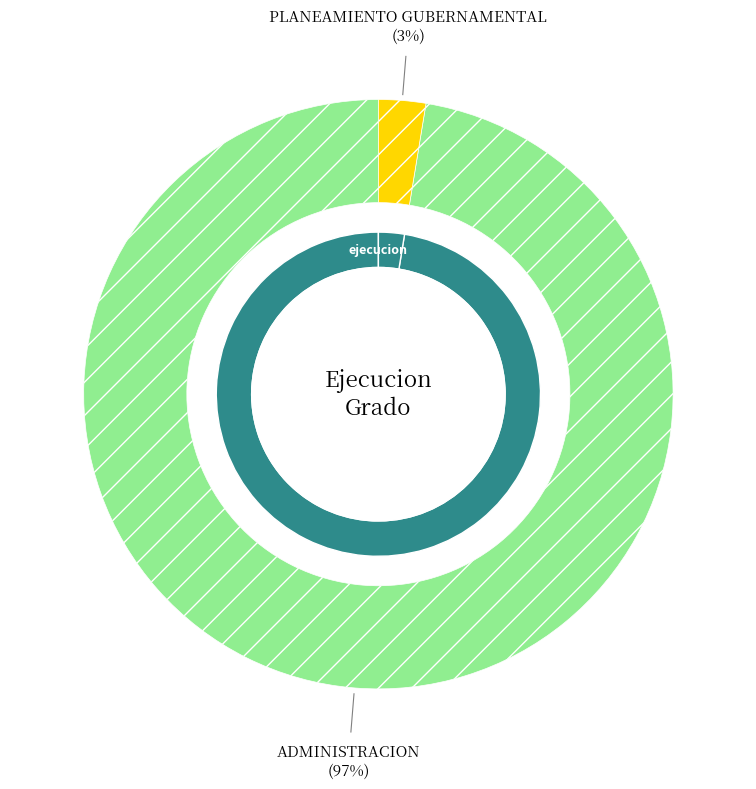

Which category accounts for the majority?

003: ADMINISTRACION